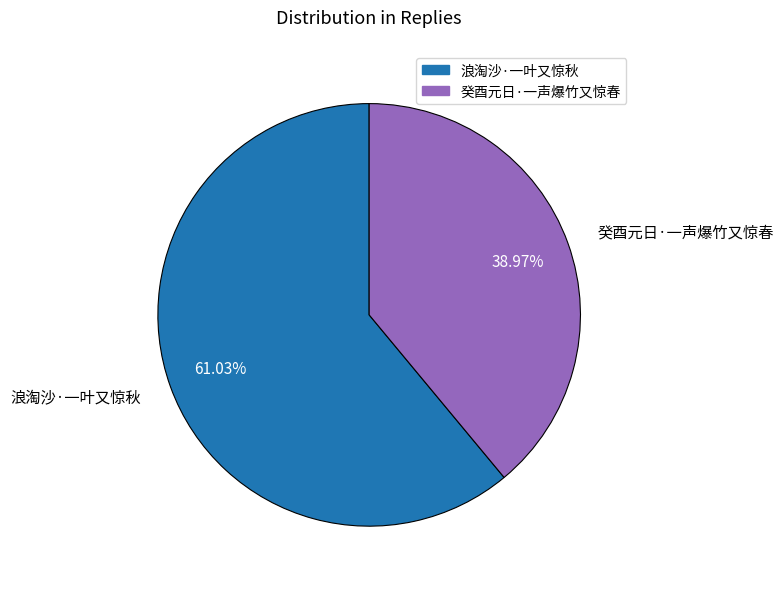

To the nearest percent, what is the difference between the largest and smallest slice percentages?

22%